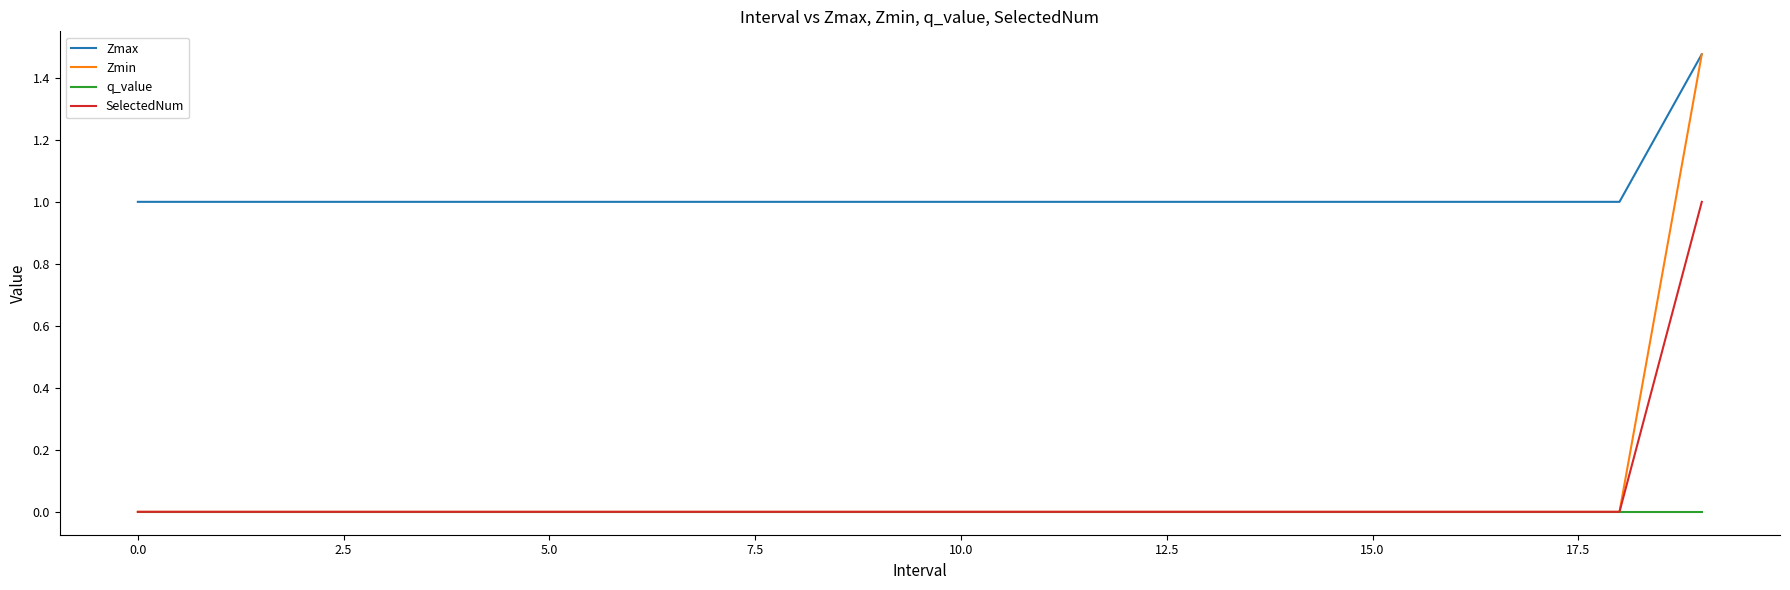

Which series has the largest total across all categories?

Zmax